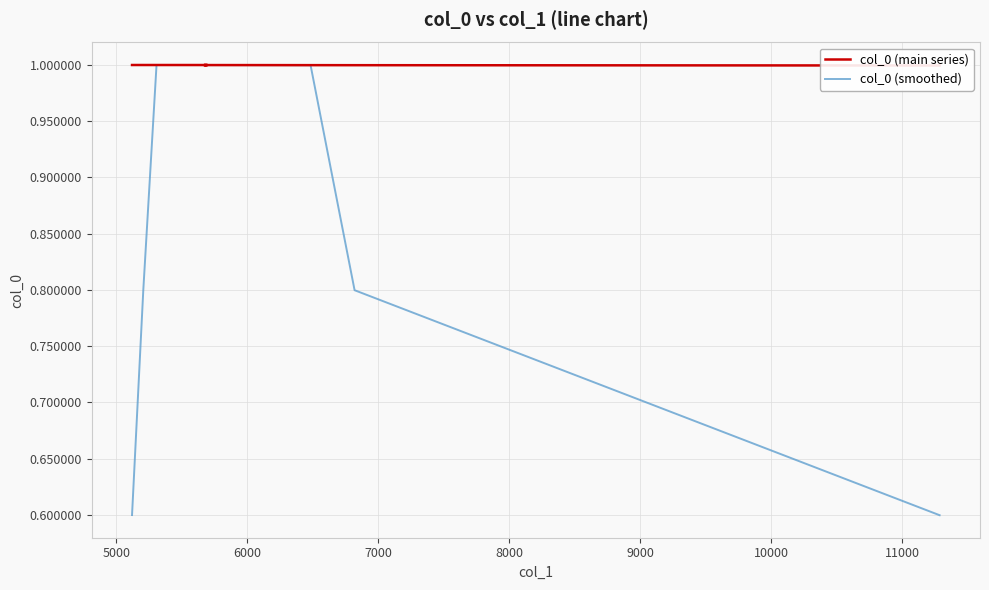

What is the sum of all col_0 (main series) values?

40.0